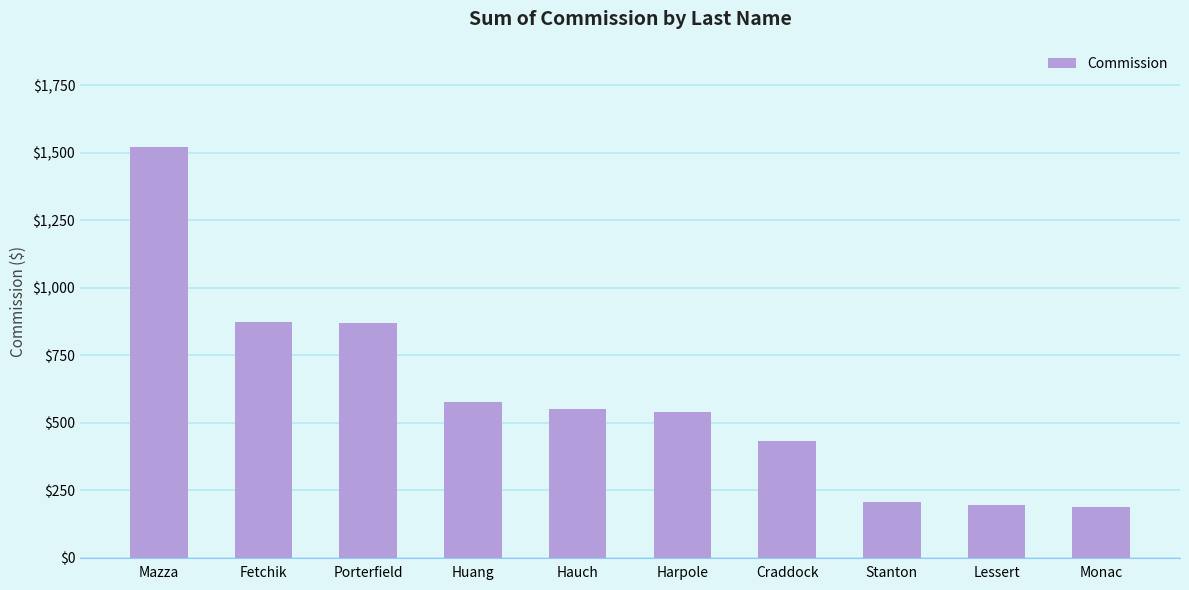

What is the difference between the second highest and minimum values?

681.7